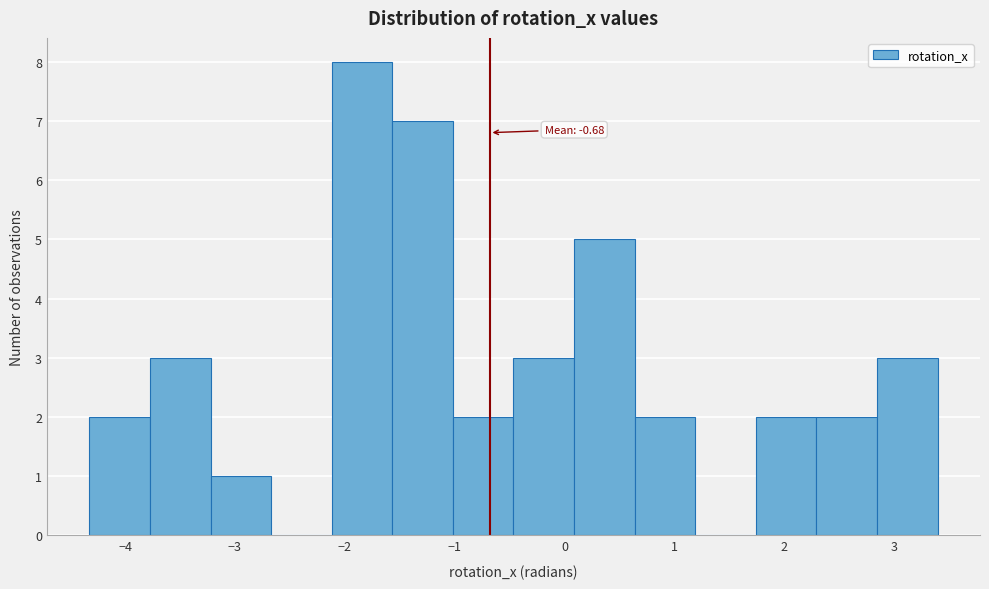

Which range on the x-axis has the tallest bar?

-2.1 to -1.6